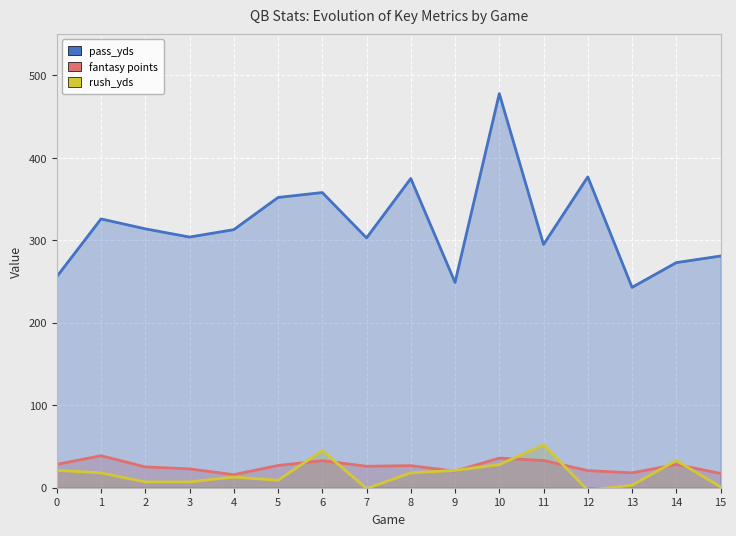

True or false: rush_yds and fantasy points intersect in this chart.

True